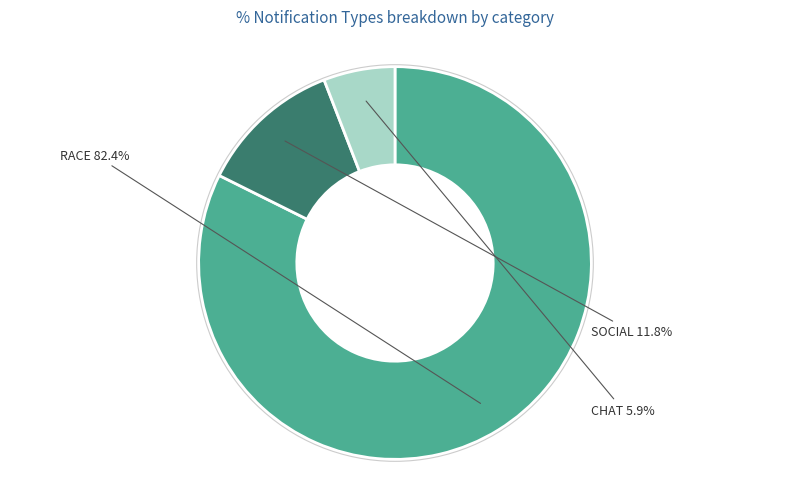

Count the number of slices in the pie.

3